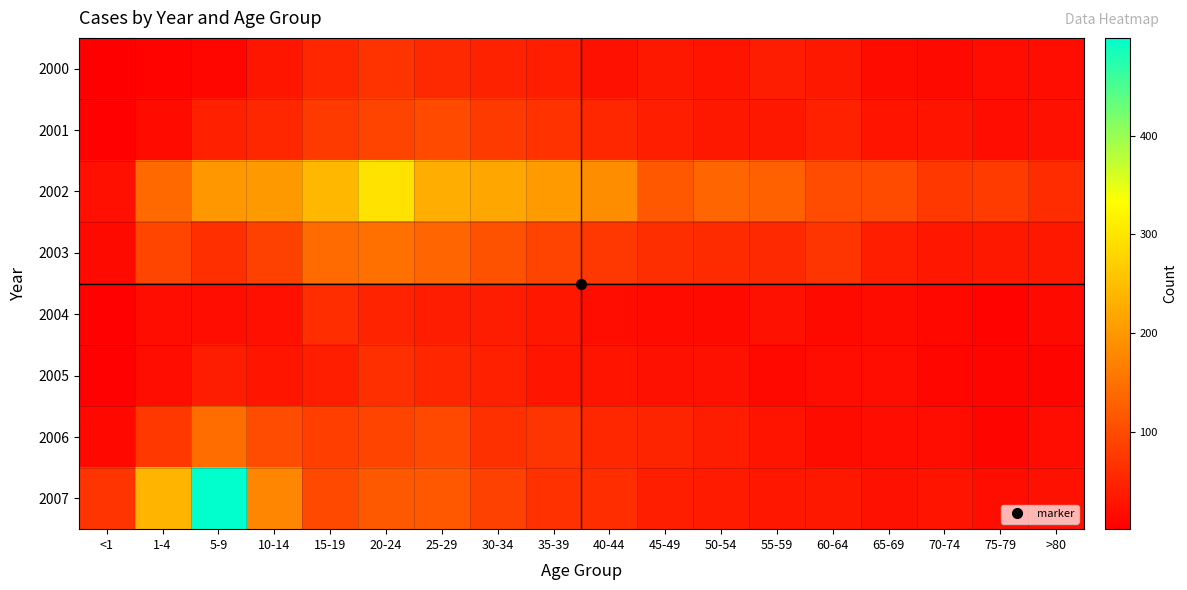

Reading right to left, transcribe all the data shown in this chart.

2000: >80=20	75-79=19	70-74=15	65-69=18	60-64=34	55-59=40	50-54=29	45-49=34	40-44=25	35-39=42	30-34=46	25-29=55	20-24=69	15-19=51	10-14=31	5-9=11	1-4=6	<1=1
2001: >80=25	75-79=20	70-74=28	65-69=29	60-64=45	55-59=34	50-54=34	45-49=42	40-44=53	35-39=67	30-34=77	25-29=99	20-24=90	15-19=77	10-14=53	5-9=43	1-4=16	<1=4
2002: >80=60	75-79=78	70-74=75	65-69=100	60-64=101	55-59=128	50-54=134	45-49=116	40-44=185	35-39=204	30-34=217	25-29=228	20-24=296	15-19=240	10-14=201	5-9=198	1-4=139	<1=23
2003: >80=34	75-79=34	70-74=33	65-69=42	60-64=72	55-59=55	50-54=58	45-49=62	40-44=73	35-39=89	30-34=108	25-29=133	20-24=147	15-19=141	10-14=86	5-9=64	1-4=92	<1=15
2004: >80=15	75-79=6	70-74=12	65-69=18	60-64=15	55-59=24	50-54=15	45-49=17	40-44=20	35-39=32	30-34=40	25-29=40	20-24=48	15-19=61	10-14=23	5-9=20	1-4=21	<1=4
2005: >80=9	75-79=8	70-74=10	65-69=19	60-64=19	55-59=14	50-54=24	45-49=24	40-44=28	35-39=30	30-34=44	25-29=51	20-24=64	15-19=42	10-14=30	5-9=40	1-4=20	<1=3
2006: >80=20	75-79=8	70-74=20	65-69=21	60-64=18	55-59=29	50-54=39	45-49=49	40-44=53	35-39=72	30-34=65	25-29=96	20-24=90	15-19=82	10-14=101	5-9=143	1-4=74	<1=13
2007: >80=24	75-79=20	70-74=28	65-69=24	60-64=34	55-59=33	50-54=37	45-49=42	40-44=61	35-39=66	30-34=86	25-29=116	20-24=118	15-19=96	10-14=177	5-9=499	1-4=237	<1=70